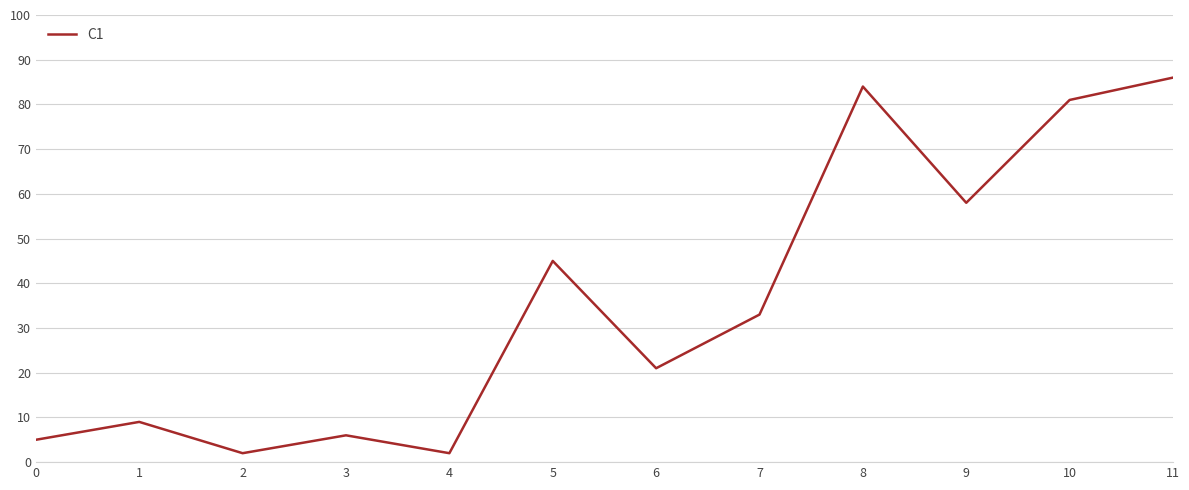

What is the sum of all values?

432